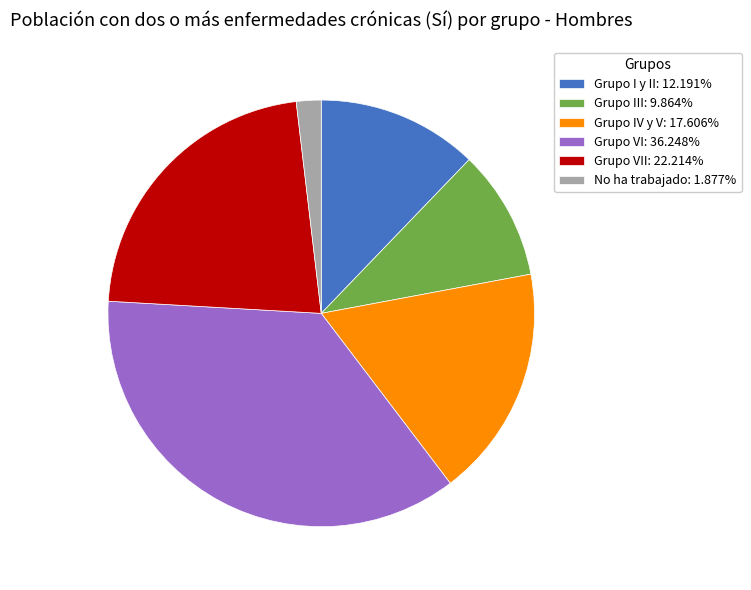

Do Grupo VII: 22.214% and Grupo I y II: 12.191% together represent more than half of the pie?

No